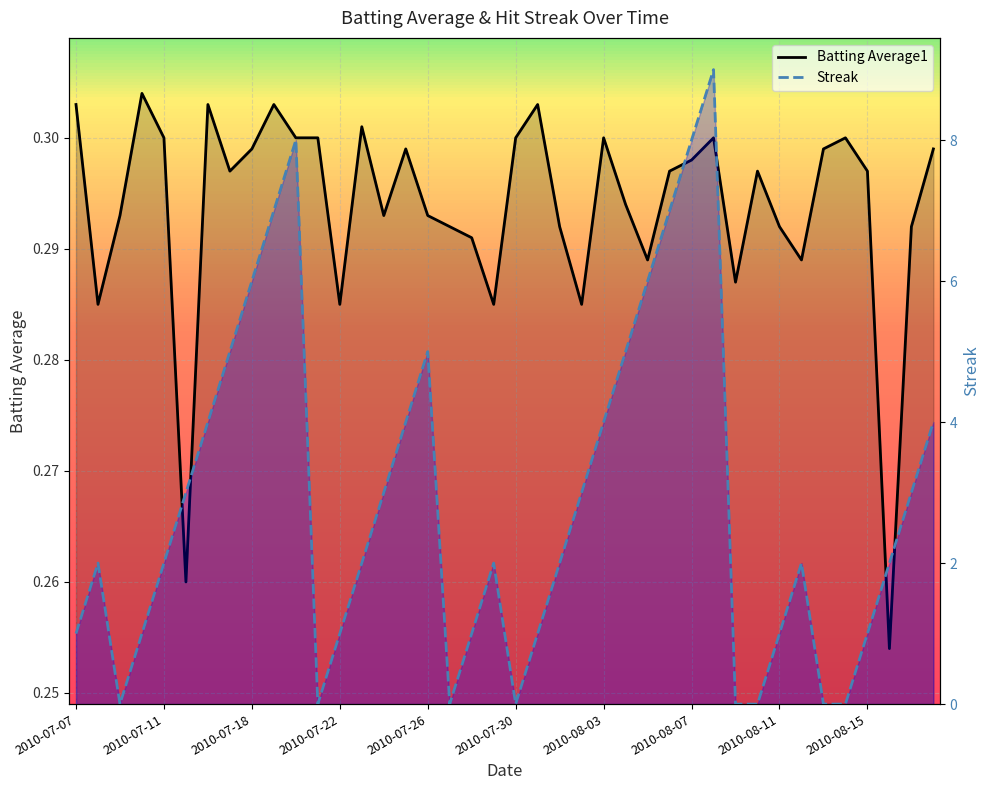

Which has a higher value, 2010-08-11 or 2010-08-15?

2010-08-15